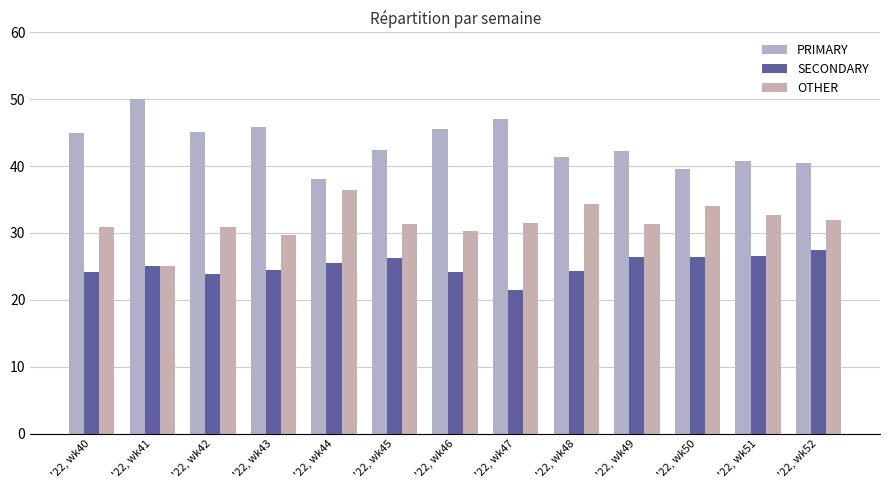

Is it true that SECONDARY equals 12.9 at '22, wk45?

False